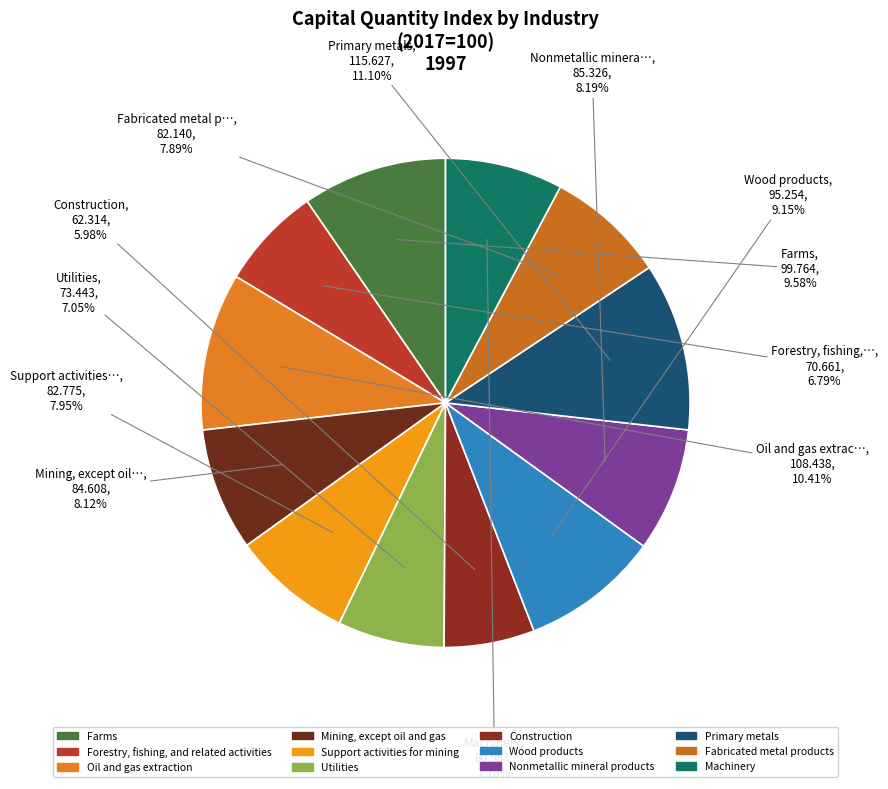

To the nearest percent, what percentage of the pie is Oil and gas extraction?

10%